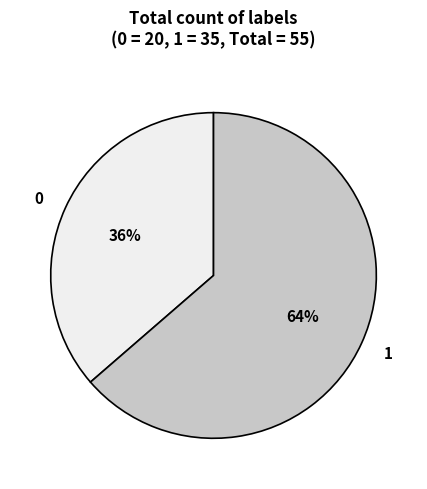

To the nearest percent, what is the combined percentage of 0 and 1?

100%